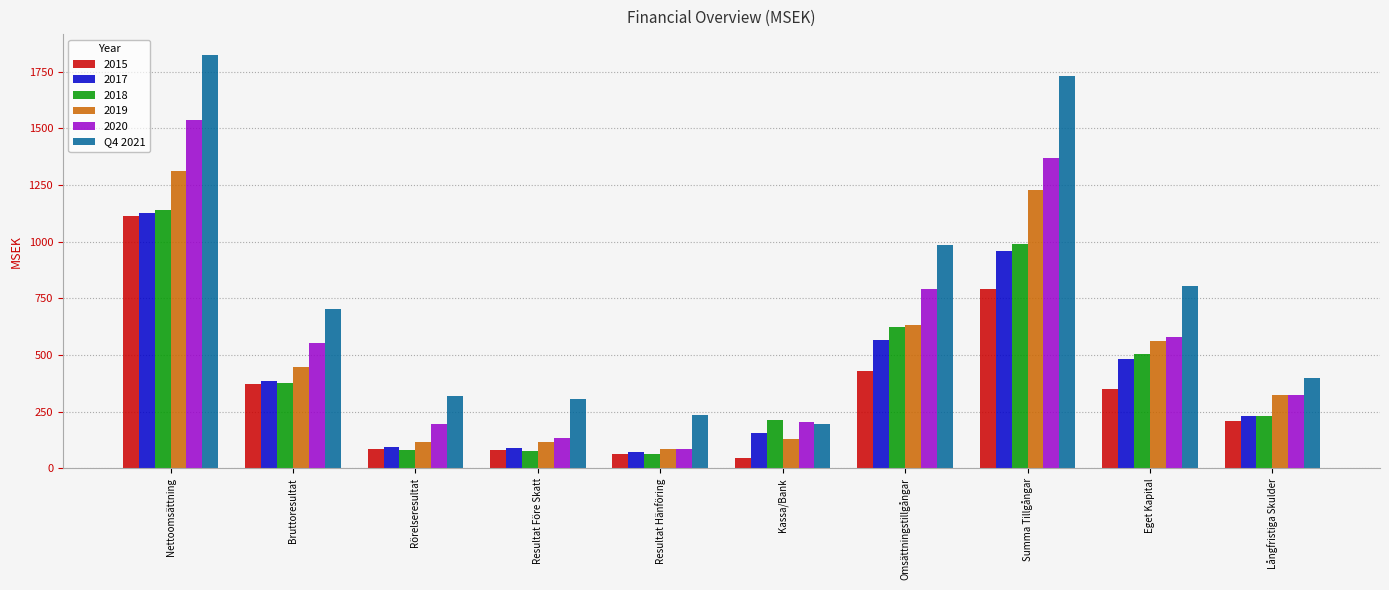

What is the total value across all series at Resultat Hänföring?

606.0